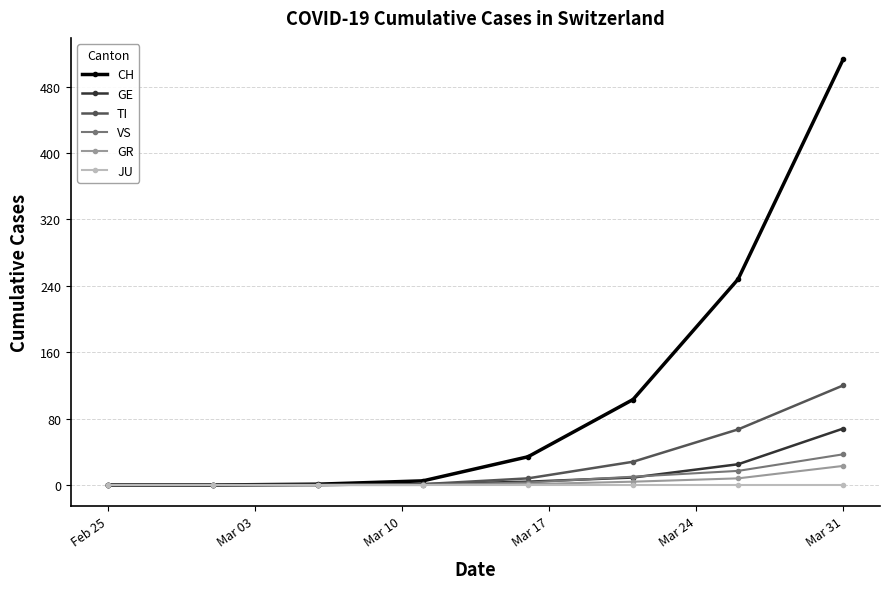

What is the maximum value shown in the chart?

513